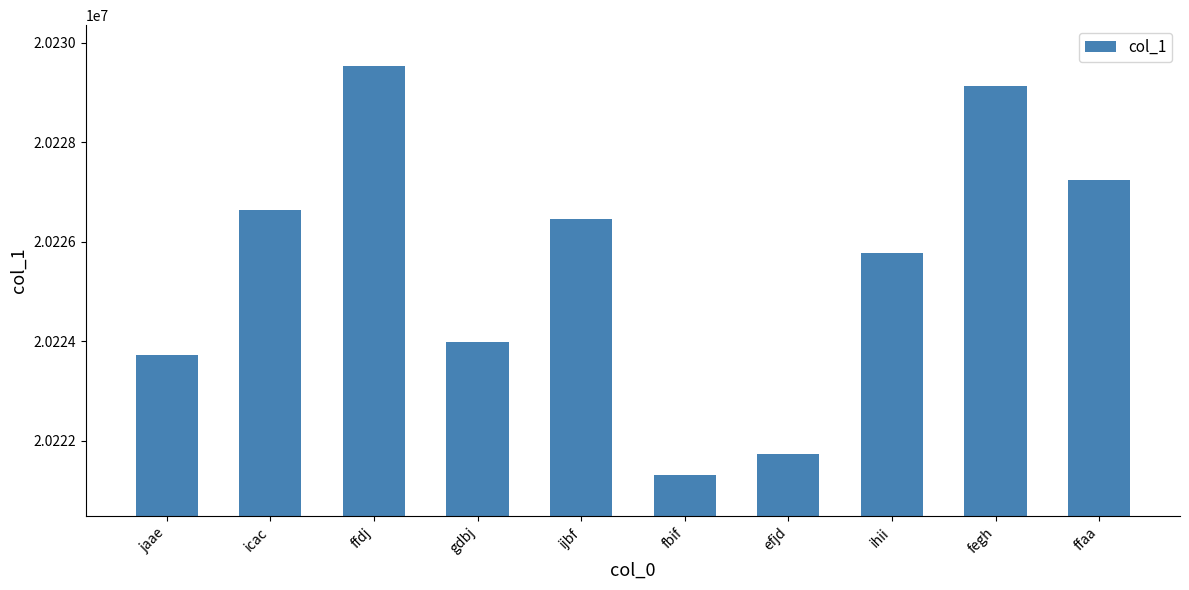

Rank the categories by value from lowest to highest.

fbif, efjd, jaae, gdbj, ihii, ijbf, icac, ffaa, fegh, ffdj